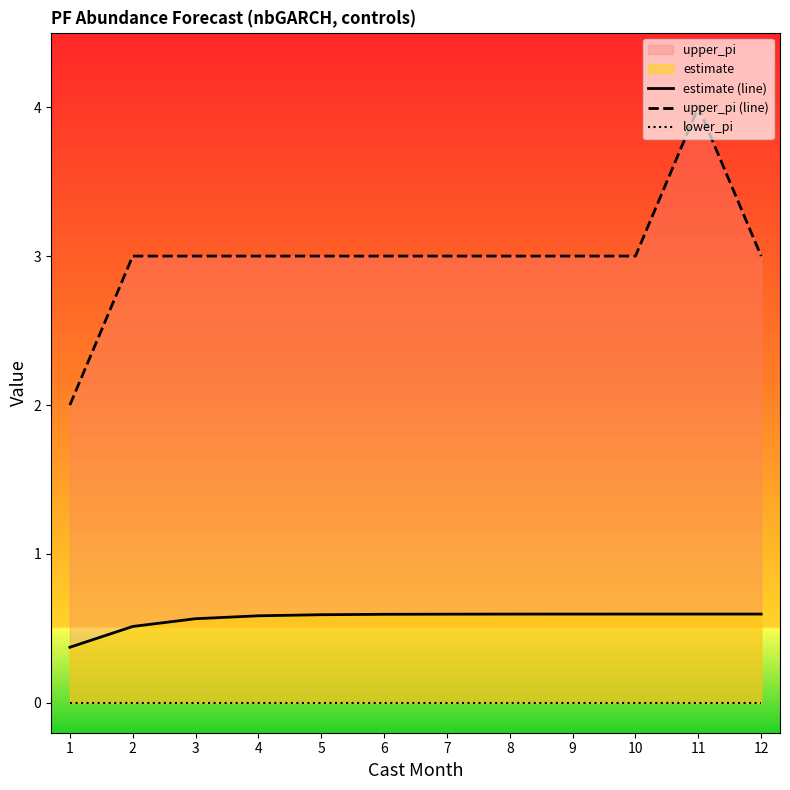

Which series has the largest range (max minus min)?

upper_pi (line)